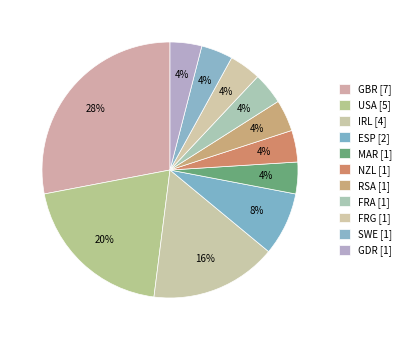

Count the number of slices in the pie.

11